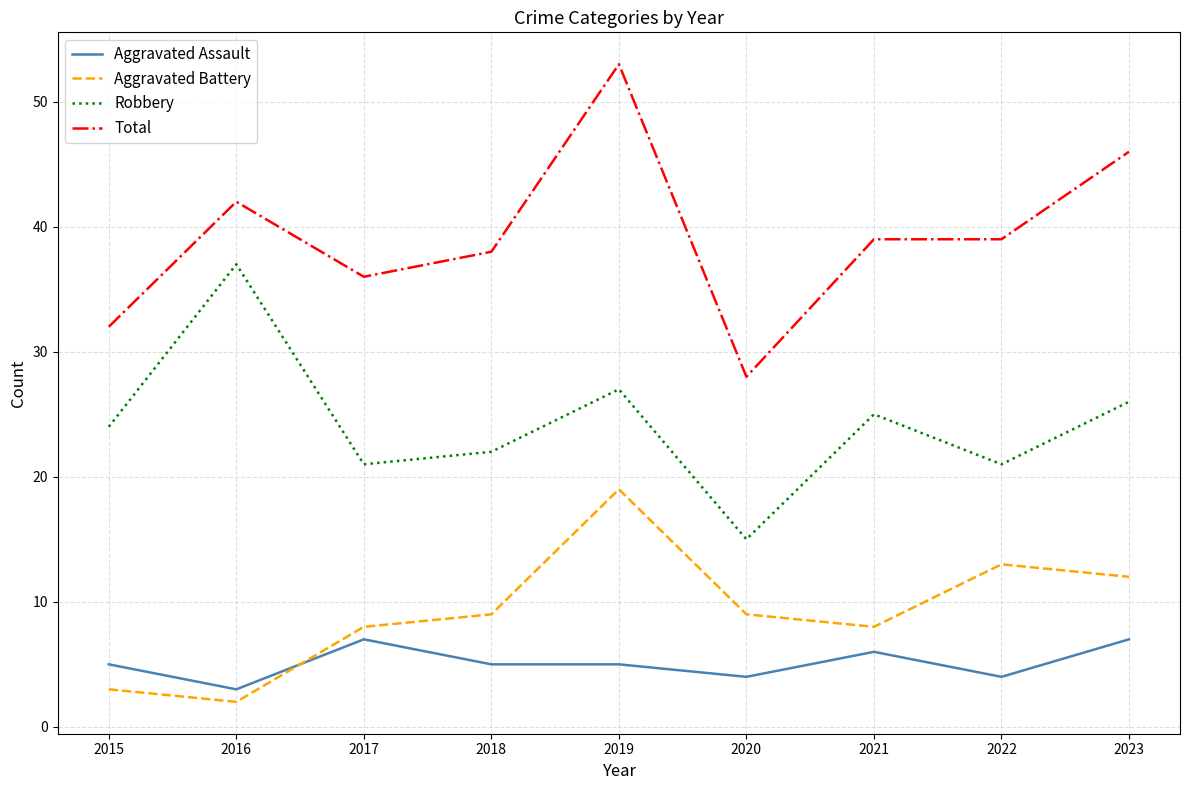

What is the average value of the Aggravated Battery series?

9